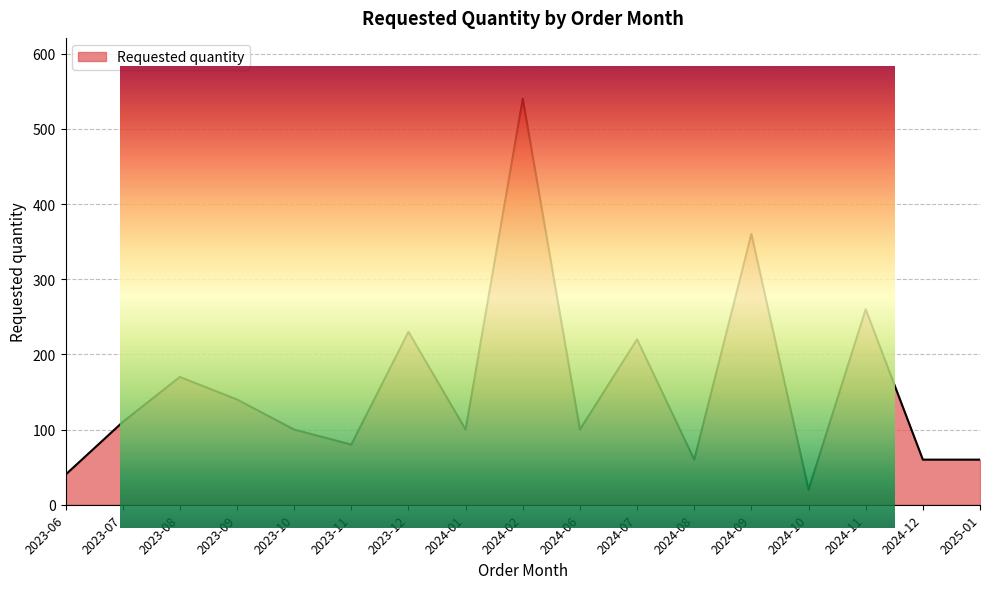

Is it true that the value at 2024-06 is 100?

True